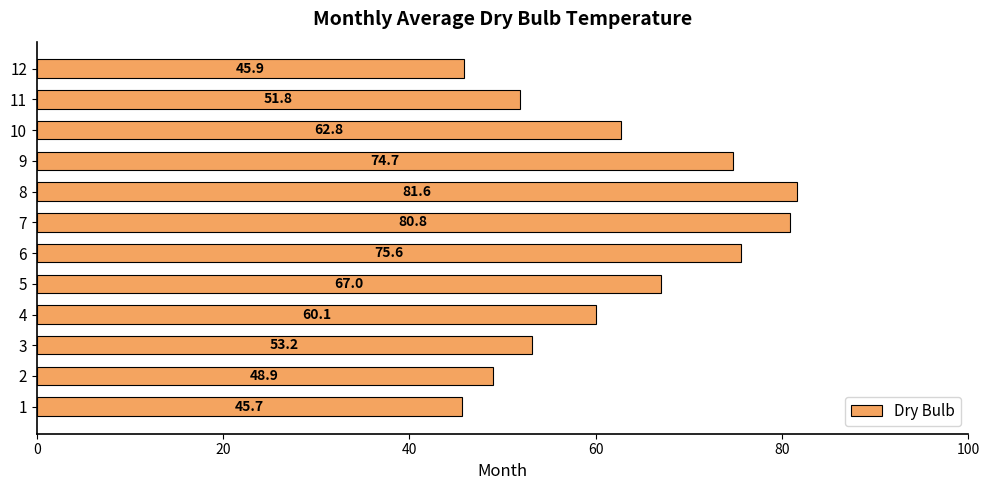

Reading top to bottom, what are all the values shown in this chart?

45.9	51.8	62.8	74.7	81.6	80.8	75.6	67.0	60.1	53.2	48.9	45.7